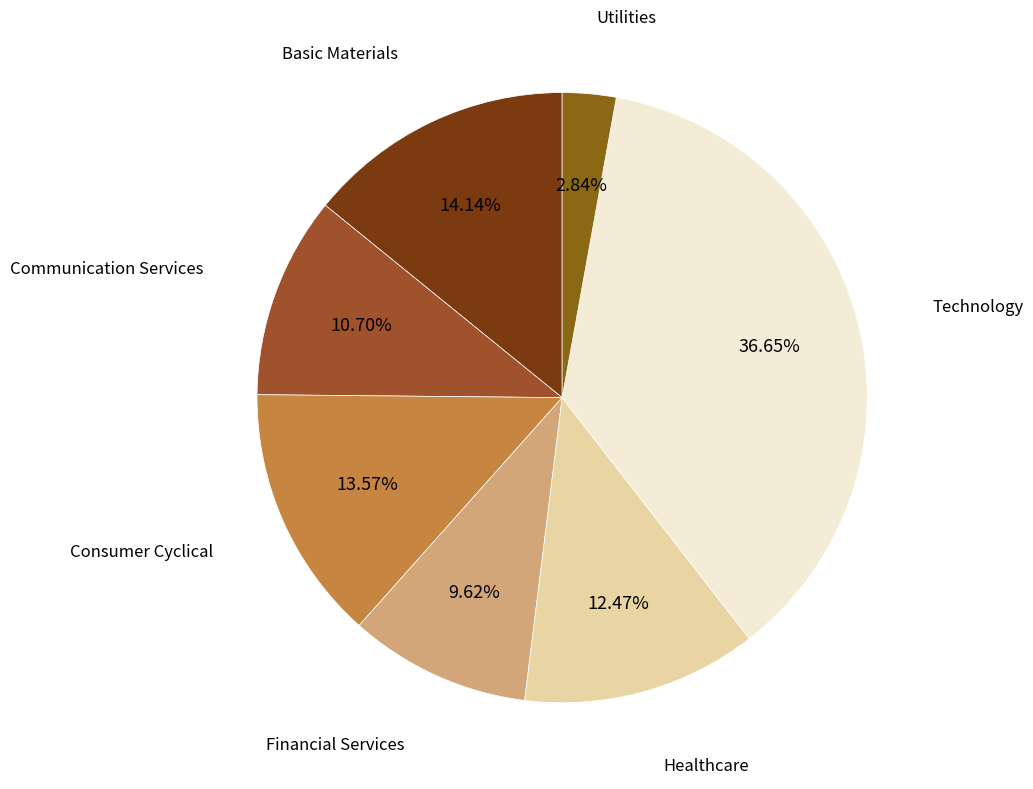

Which slice is the smallest?

Utilities